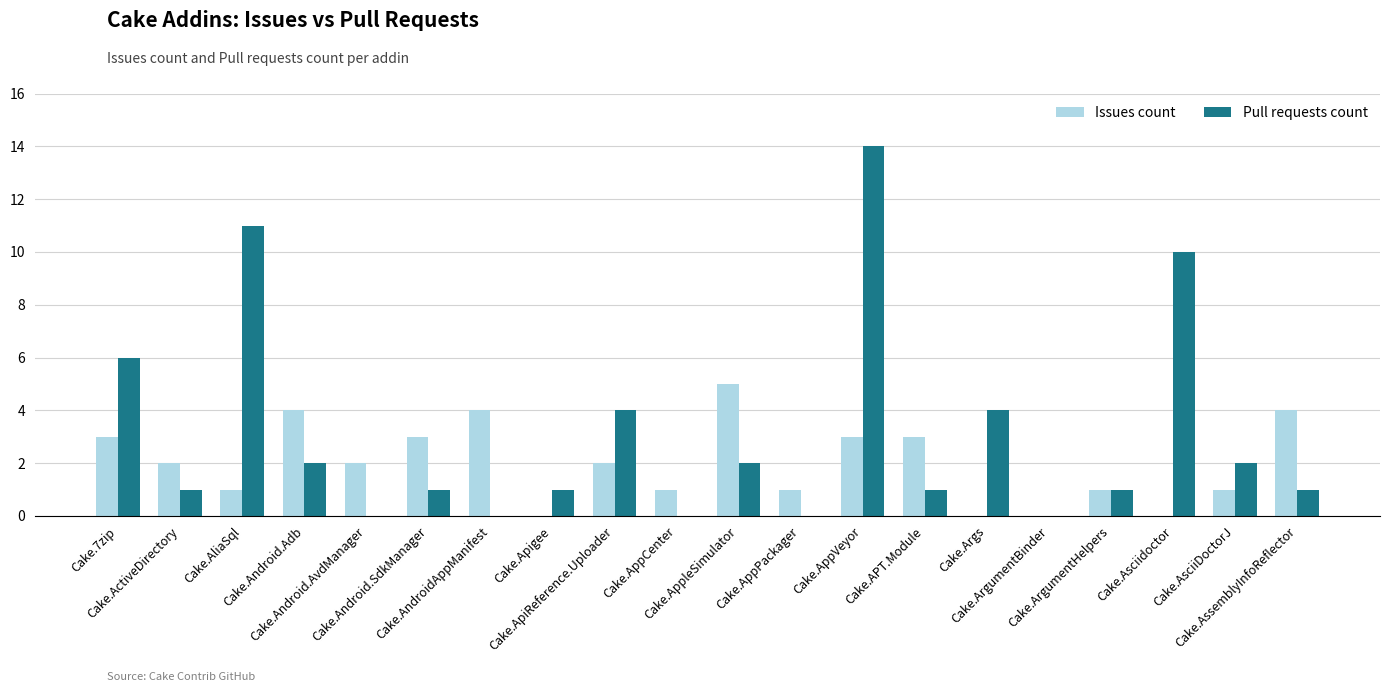

Count the Issues count values in the range 1 to 3.

12